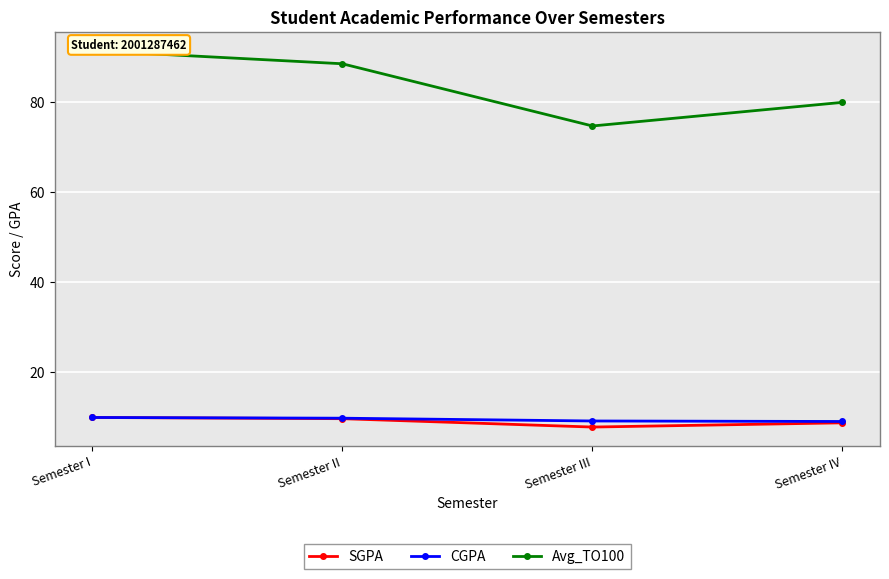

At which category is the sum across all series the highest?

Semester I